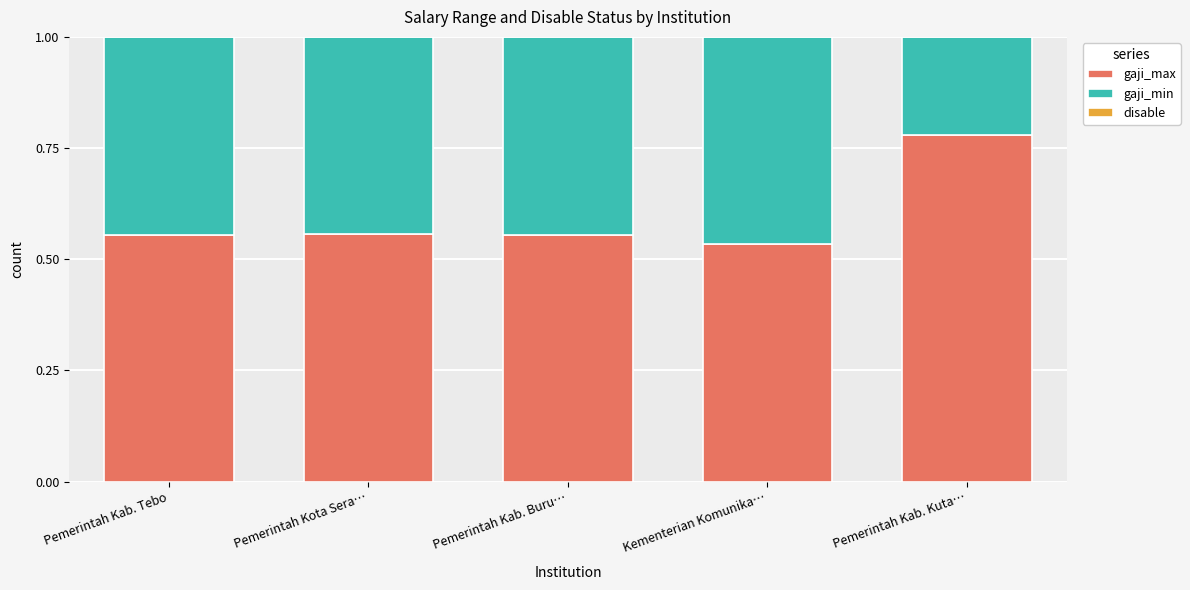

Which category has the highest value in the gaji_max series?

Pemerintah Kab. Kuta…